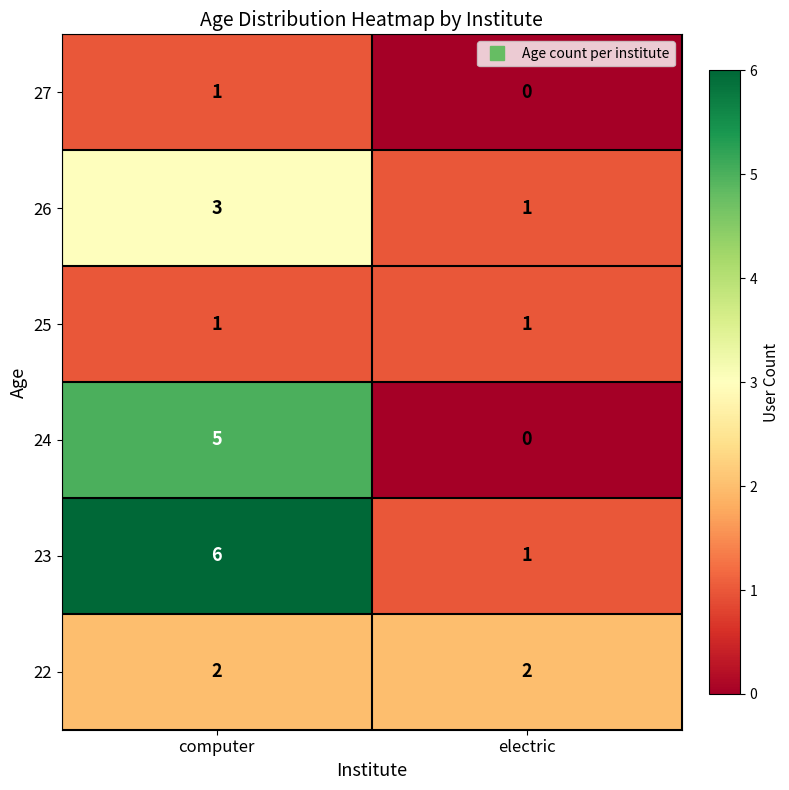

Rank the categories by 27 value from highest to lowest.

computer, electric